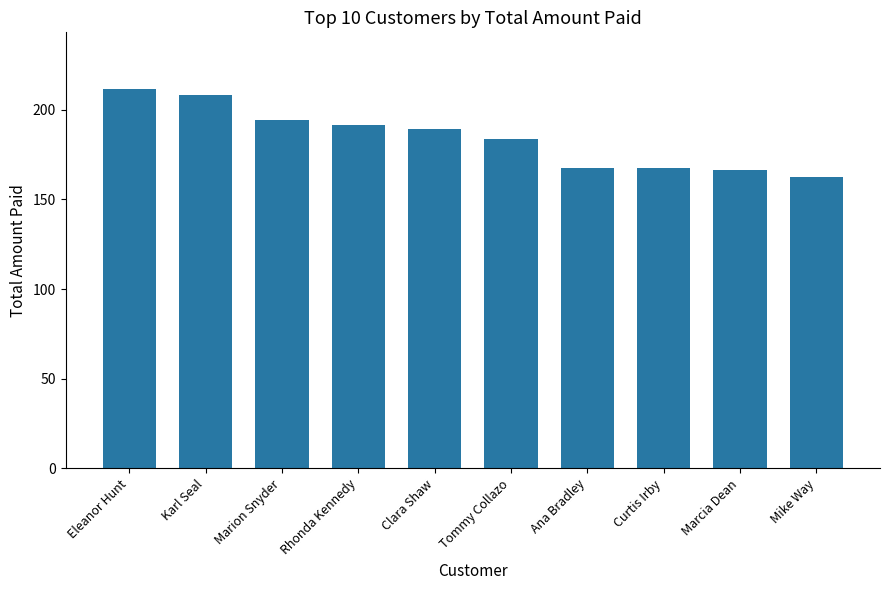

At which label does the data first exceed 189?

Eleanor Hunt